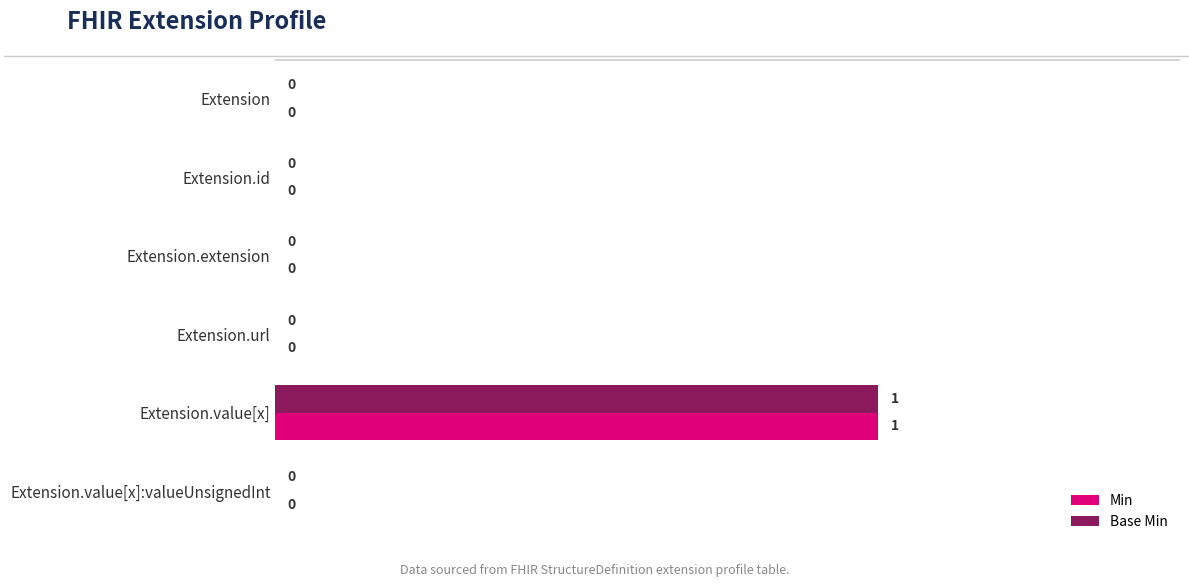

How many series are shown in this chart?

2